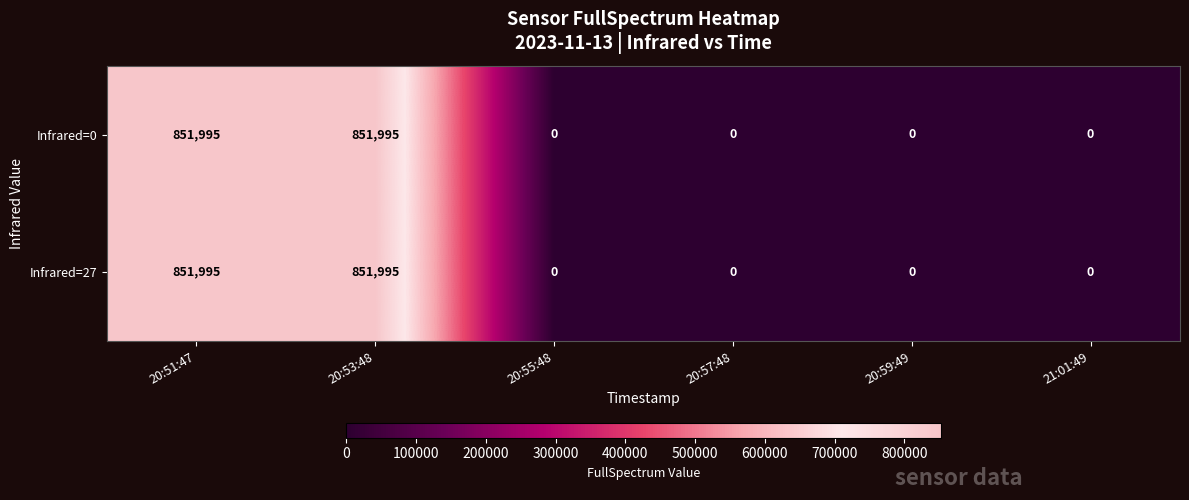

Reading left to right, list all the values displayed in this chart.

Infrared=0: 851995	851995	0	0	0	0
Infrared=27: 851995	851995	0	0	0	0